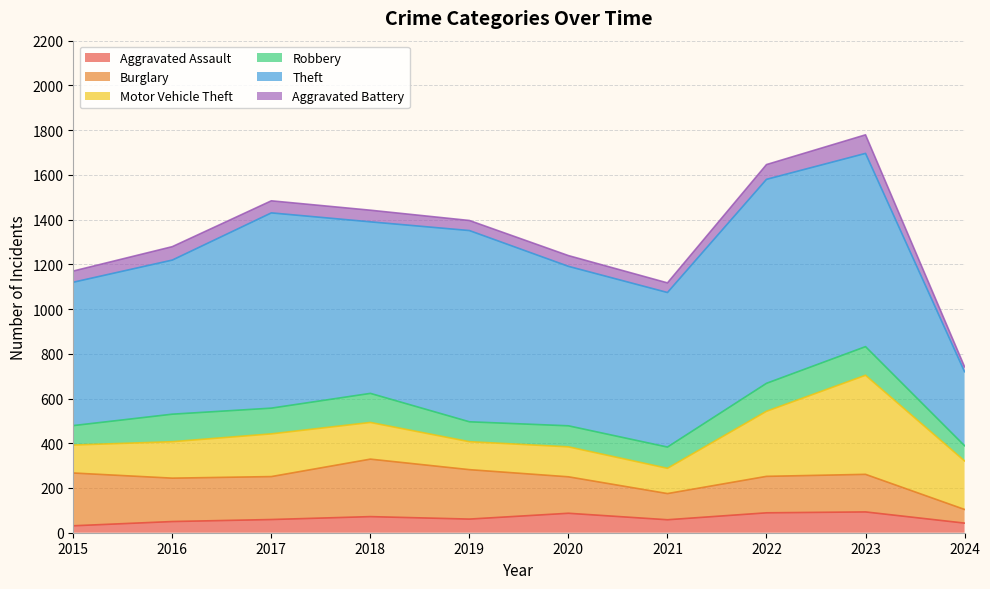

What is the difference between the maximum and second lowest values in the Aggravated Battery series?

40